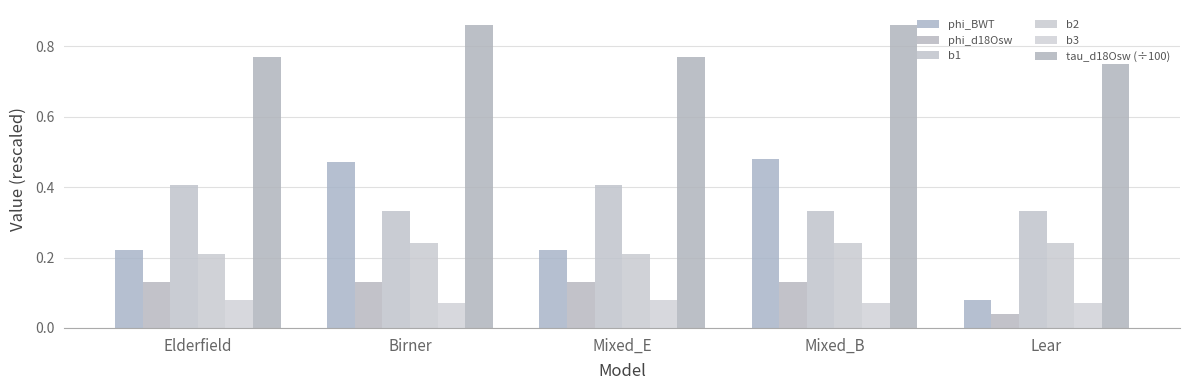

How many distinct data groups are displayed?

6